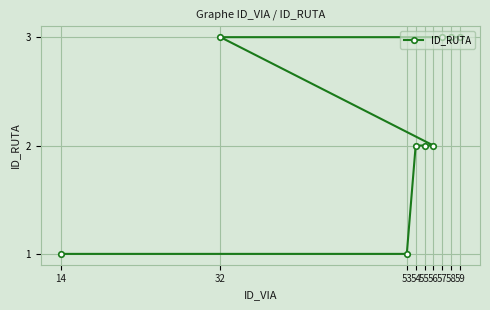

At which category does the chart reach its peak across all series?

32